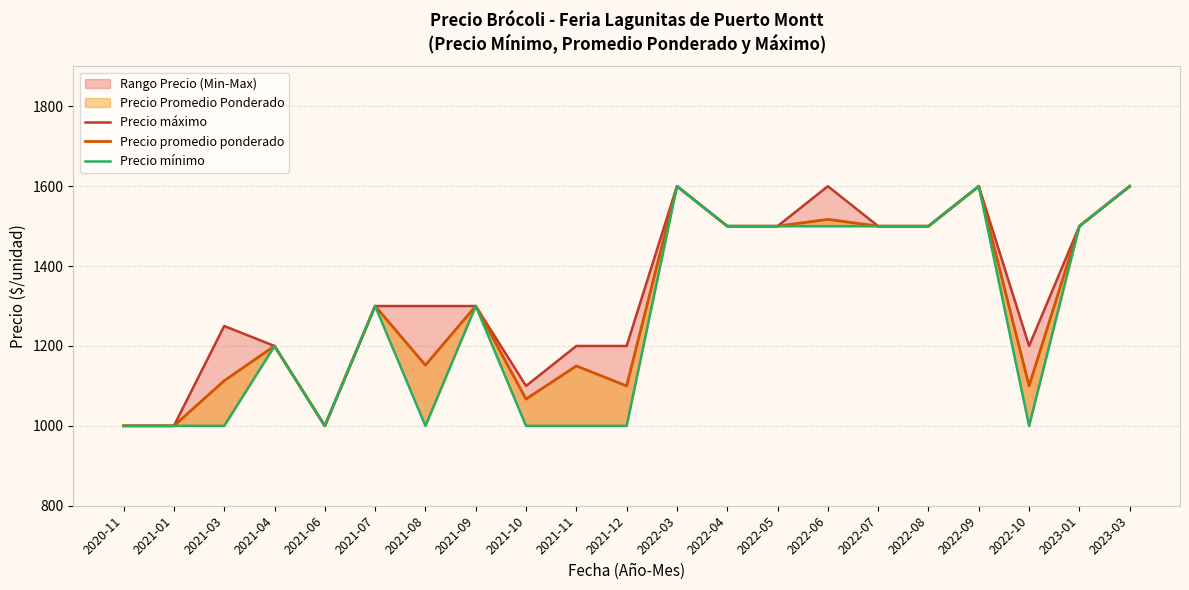

Reading left to right, extract all data points from this chart.

Precio máximo: 2020-11=1000	2021-01=1000	2021-03=1250	2021-04=1200	2021-06=1000	2021-07=1300	2021-08=1300	2021-09=1300	2021-10=1100	2021-11=1200	2021-12=1200	2022-03=1600	2022-04=1500	2022-05=1500	2022-06=1600	2022-07=1500	2022-08=1500	2022-09=1600	2022-10=1200	2023-01=1500	2023-03=1600
Precio promedio ponderado: 2020-11=1000	2021-01=1000	2021-03=1113	2021-04=1200	2021-06=1000	2021-07=1300	2021-08=1152	2021-09=1300	2021-10=1067	2021-11=1150	2021-12=1100	2022-03=1600	2022-04=1500	2022-05=1500	2022-06=1517	2022-07=1500	2022-08=1500	2022-09=1600	2022-10=1100	2023-01=1500	2023-03=1600
Precio mínimo: 2020-11=1000	2021-01=1000	2021-03=1000	2021-04=1200	2021-06=1000	2021-07=1300	2021-08=1000	2021-09=1300	2021-10=1000	2021-11=1000	2021-12=1000	2022-03=1600	2022-04=1500	2022-05=1500	2022-06=1500	2022-07=1500	2022-08=1500	2022-09=1600	2022-10=1000	2023-01=1500	2023-03=1600